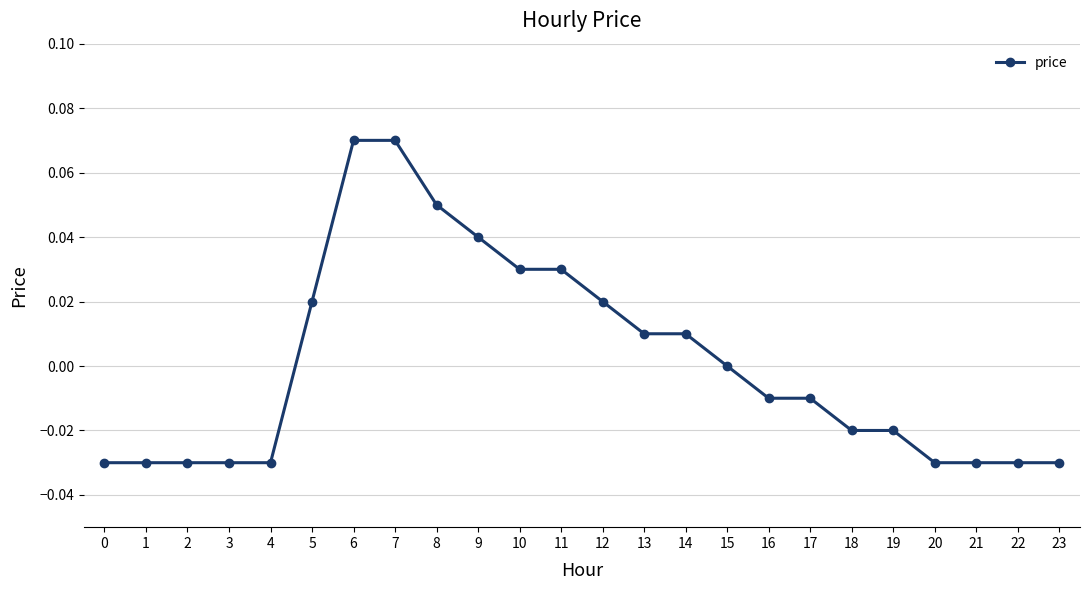

Is it true that the value at 20 is -0.0?

True